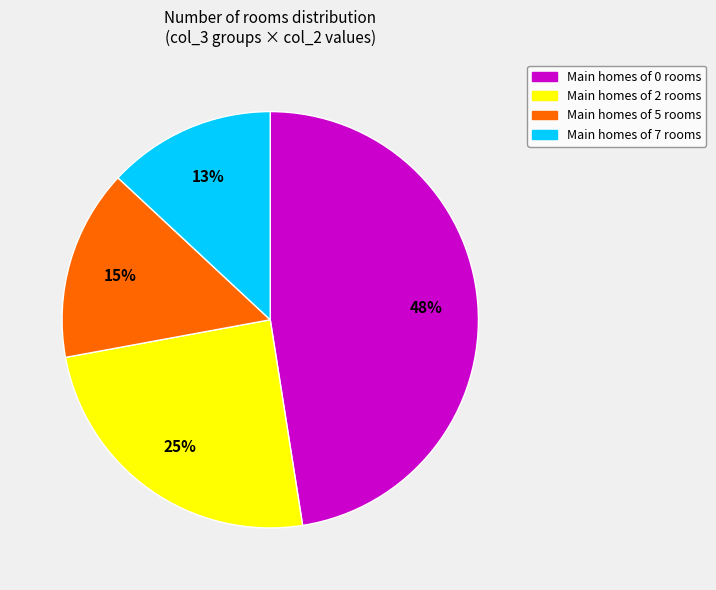

Is there any slice that represents more than half of the pie?

No